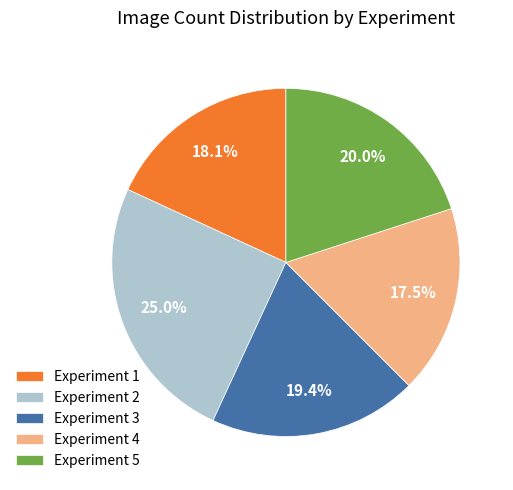

What percentage do Experiment 1 and Experiment 5 together represent?

38.1%